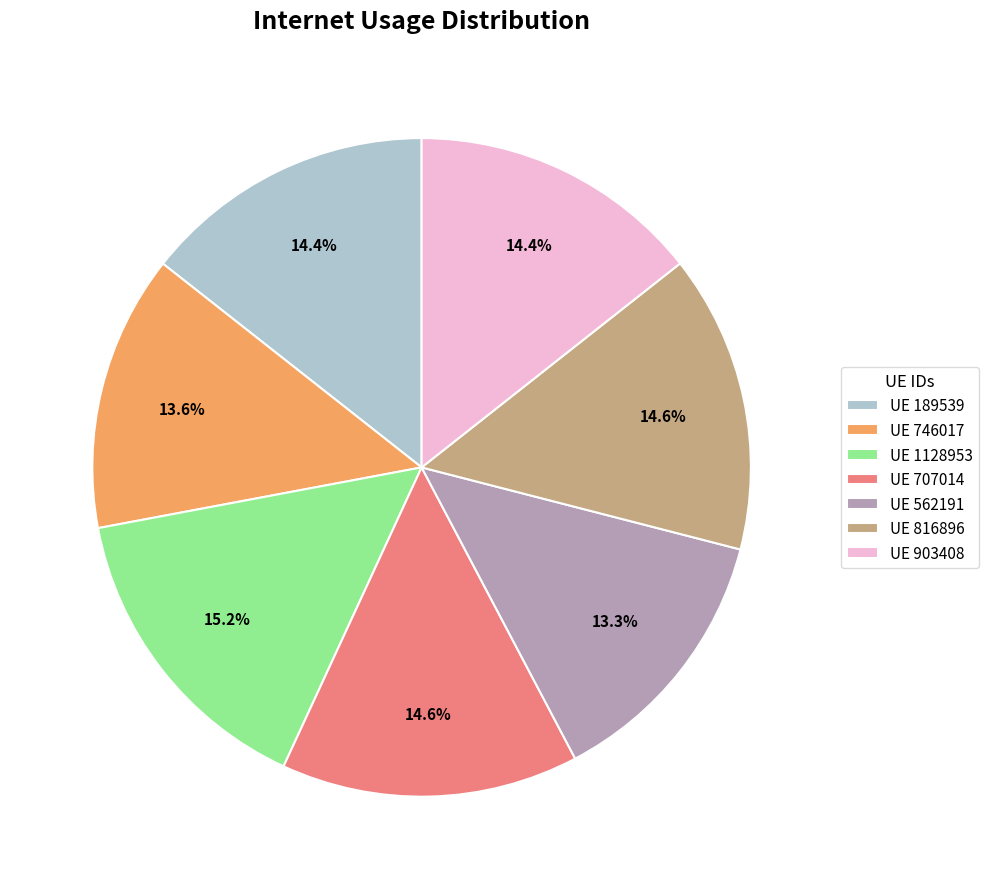

Does any single category account for the majority?

No